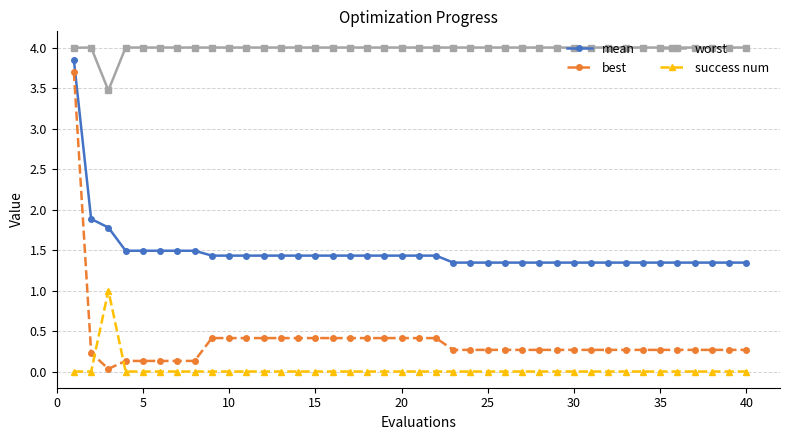

Which series has the largest range (max minus min)?

best